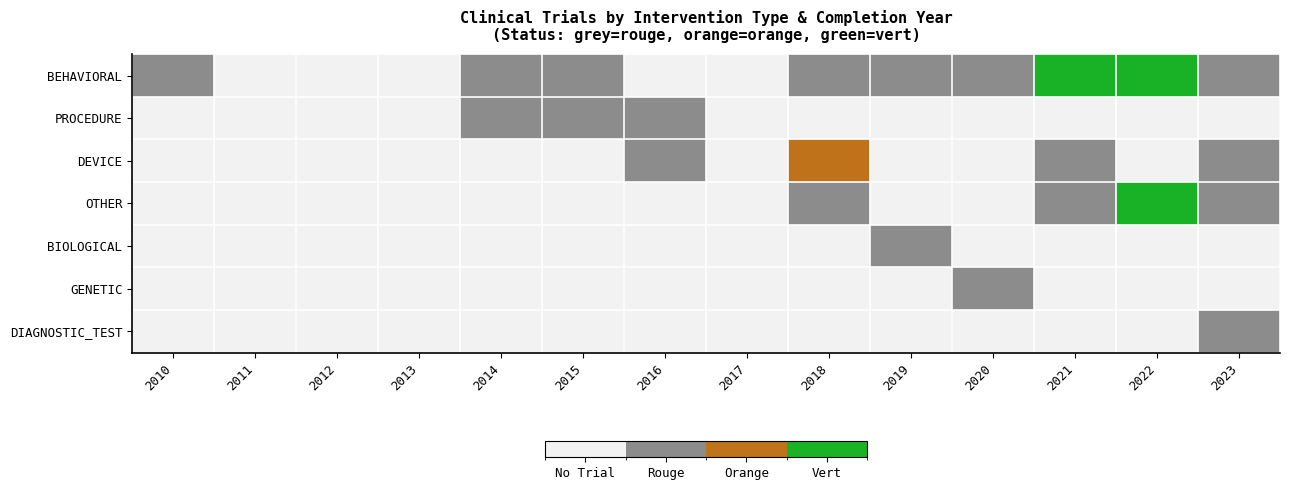

Between 2010 and 2013, which is larger?

2010